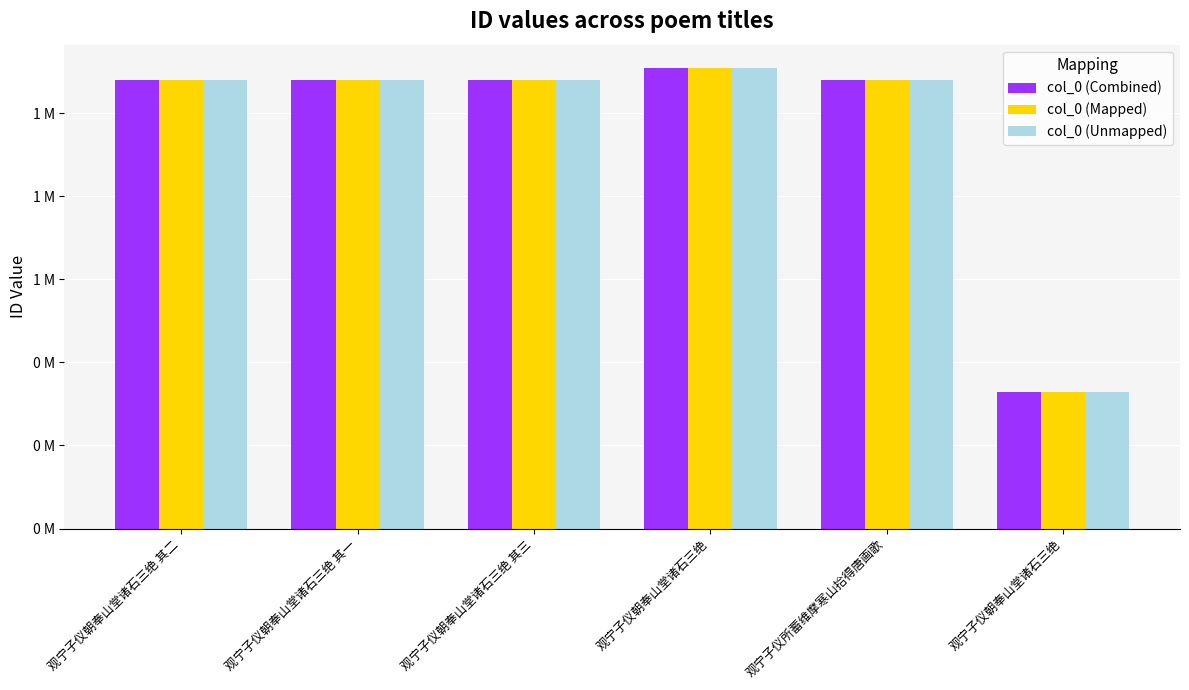

What is the sum of all col_0 (Combined) values?

5756880